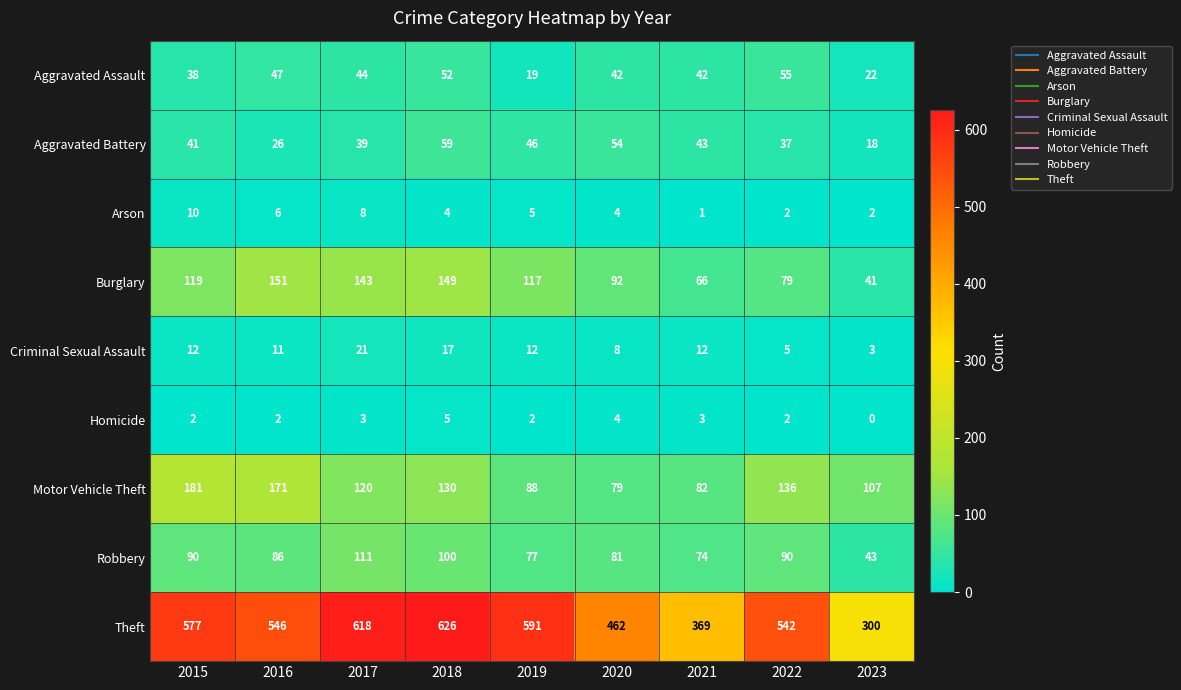

What is the maximum value shown in the chart?

626